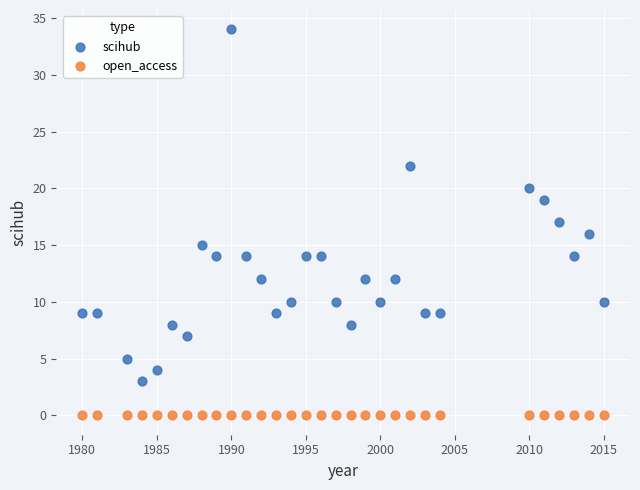

Which series contains the highest Y value?

scihub